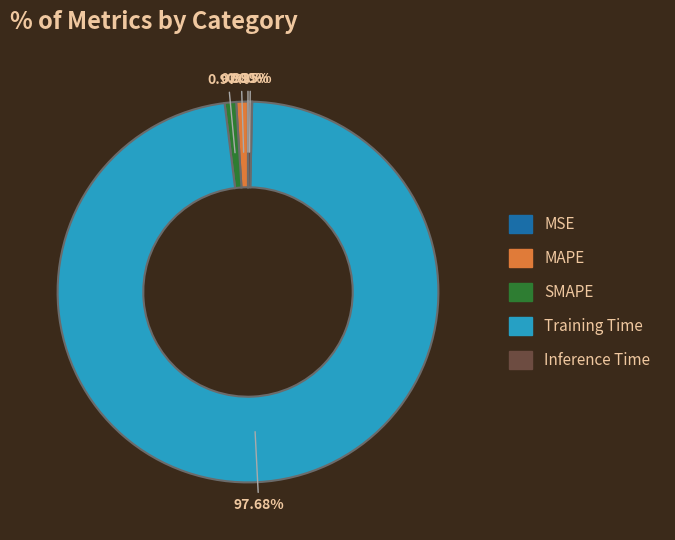

What is the largest slice in the pie chart?

Training Time